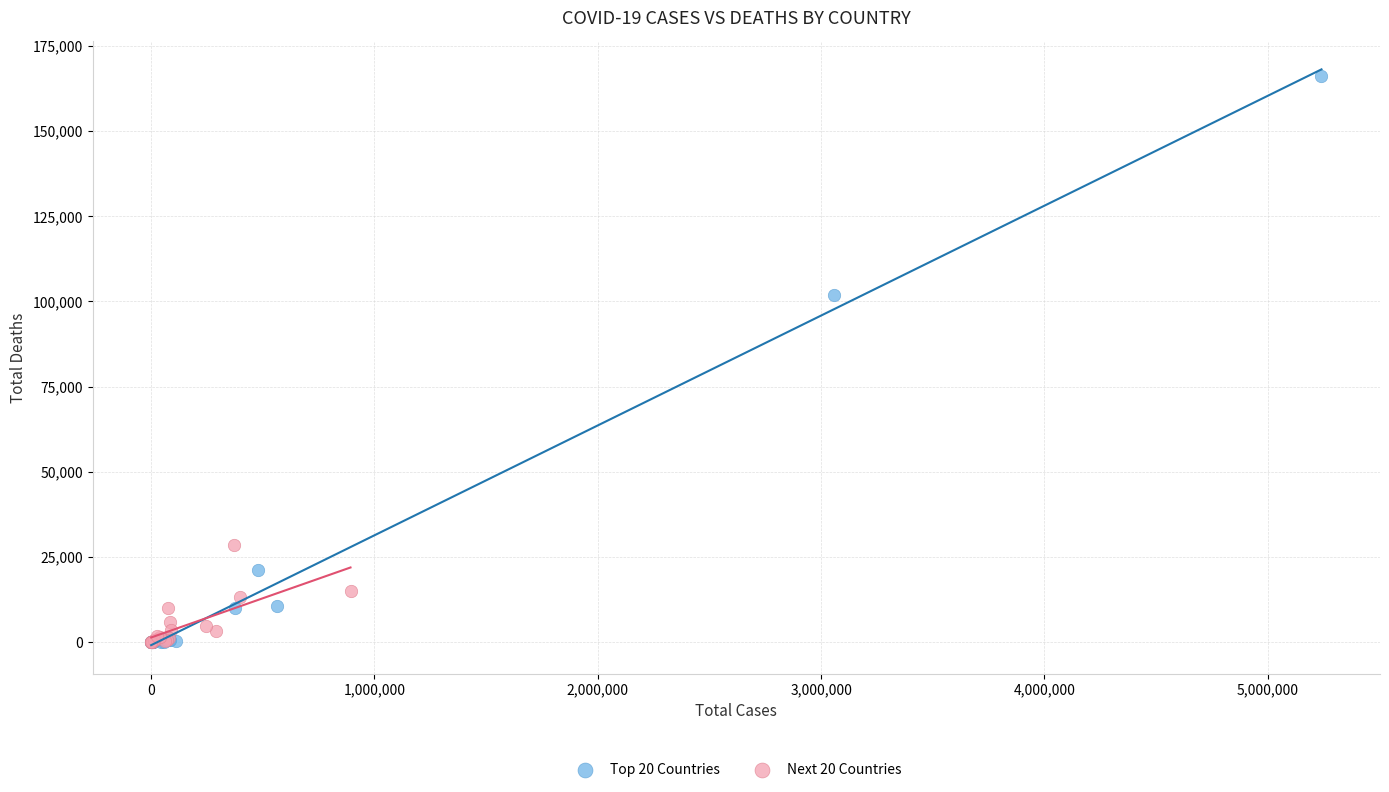

Which series contains the highest Y value?

Top 20 Countries